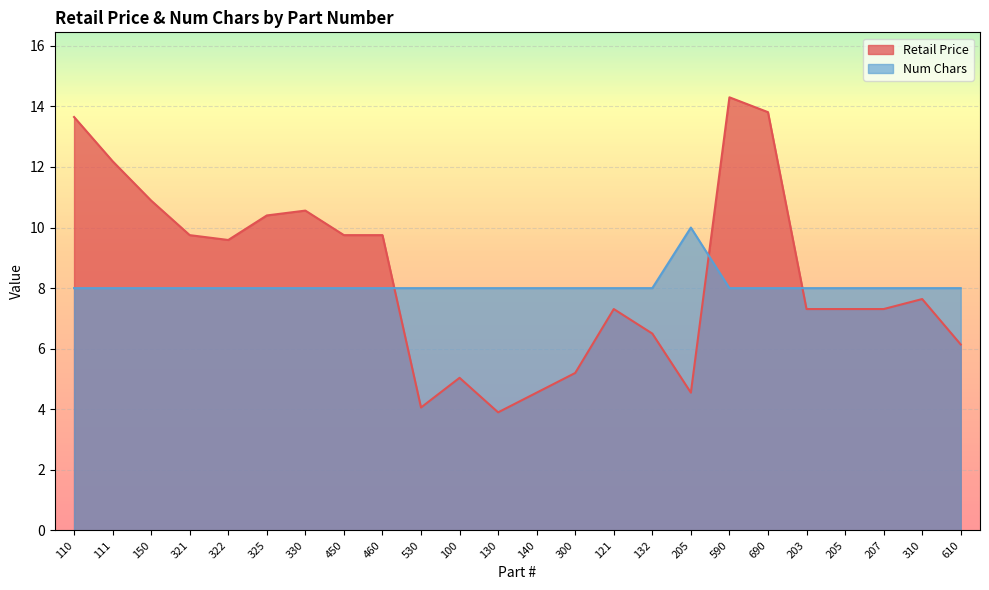

What is the total value across all series at 150?

18.9